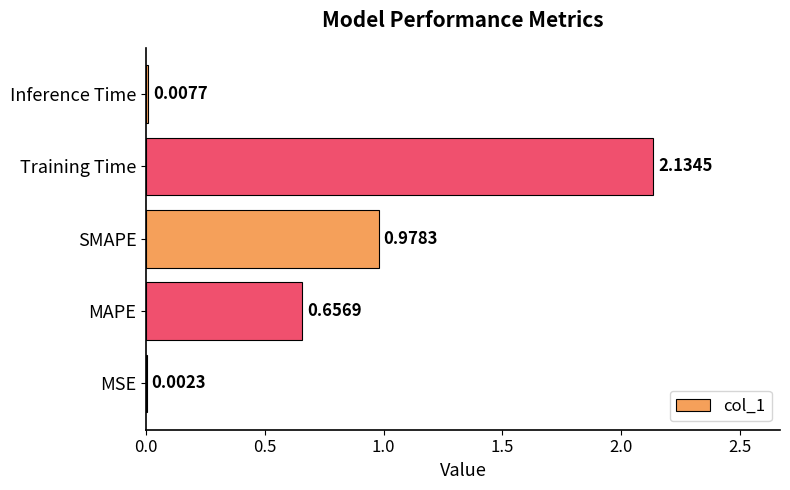

What is the sum of all values?

3.8